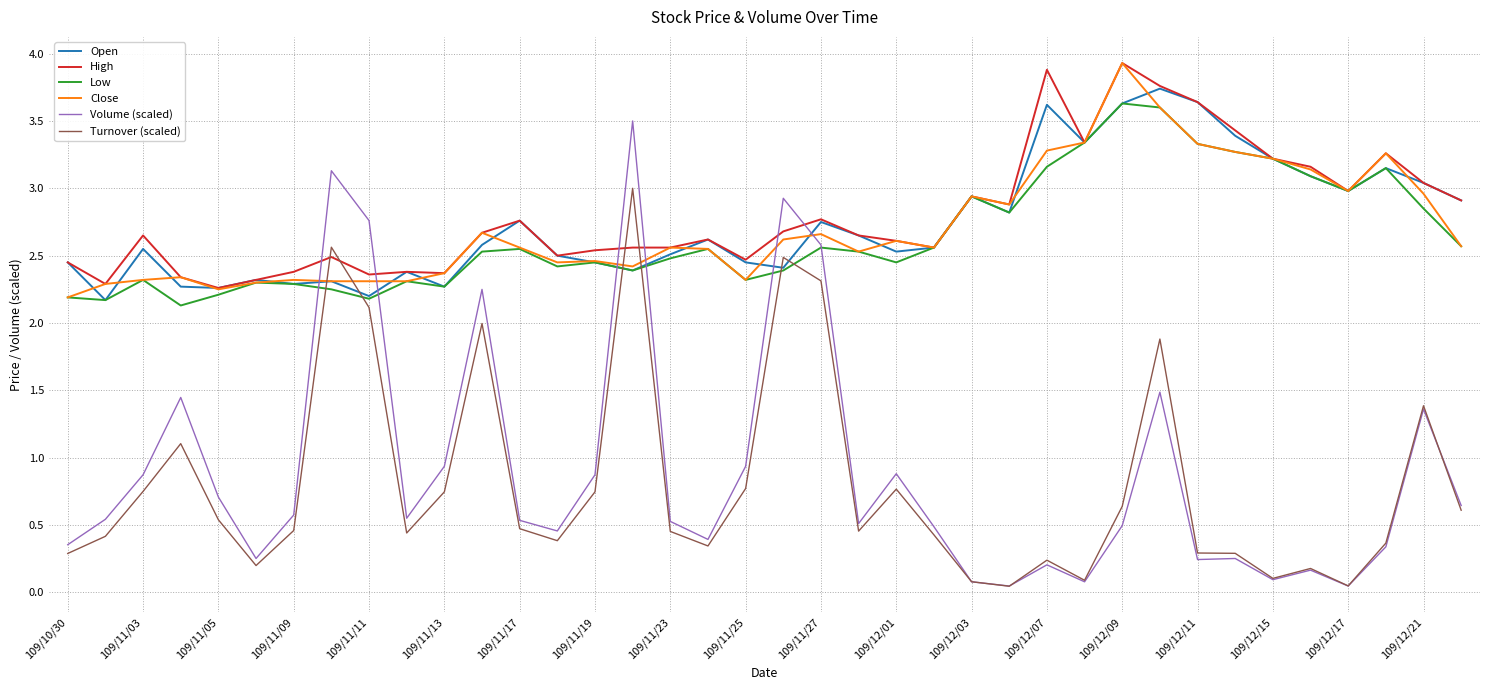

What is the highest value of the Open series?

3.7